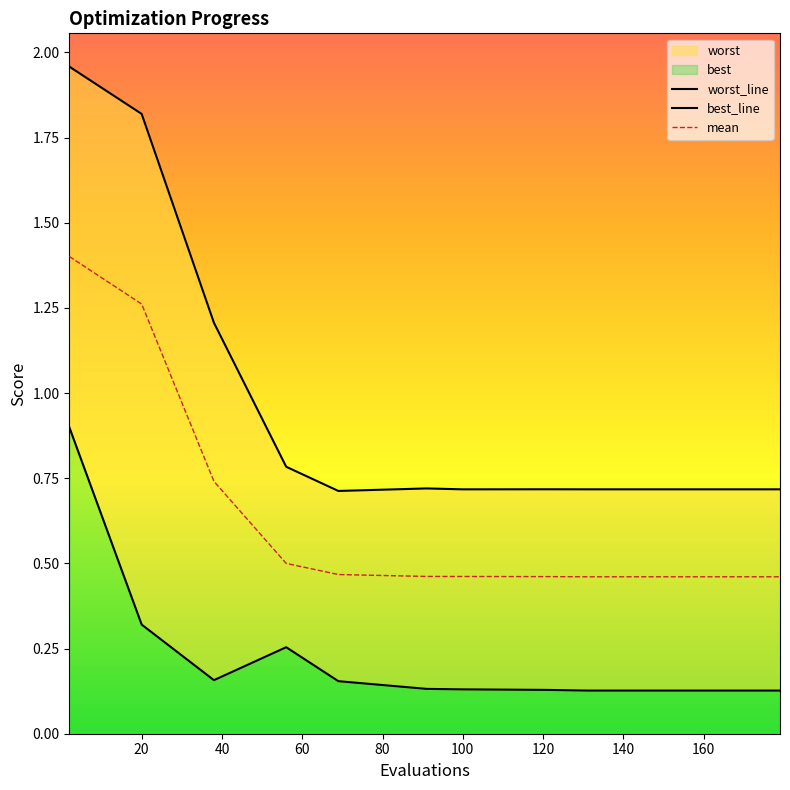

True or false: best_line and mean cross at least once.

False